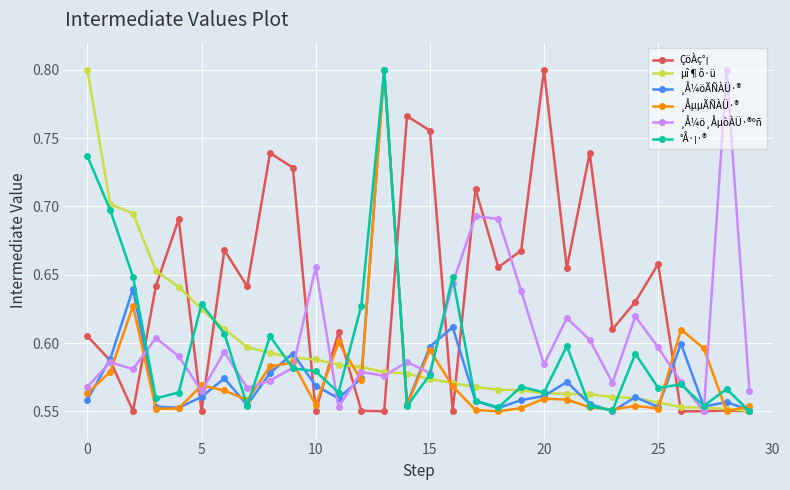

Count the ÇöÀç°¡ values in the range 0 to 1.

30